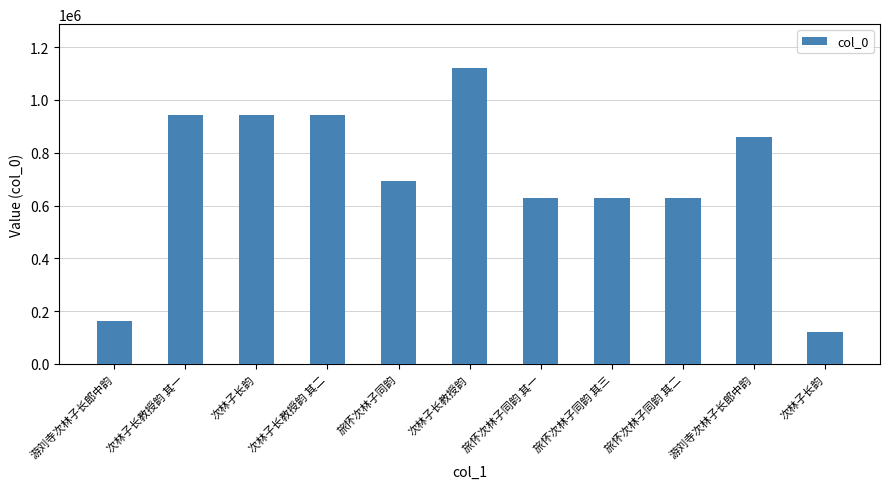

What is the change in value from 次林子长韵 to 旅怀次林子同韵 其三?

-316465